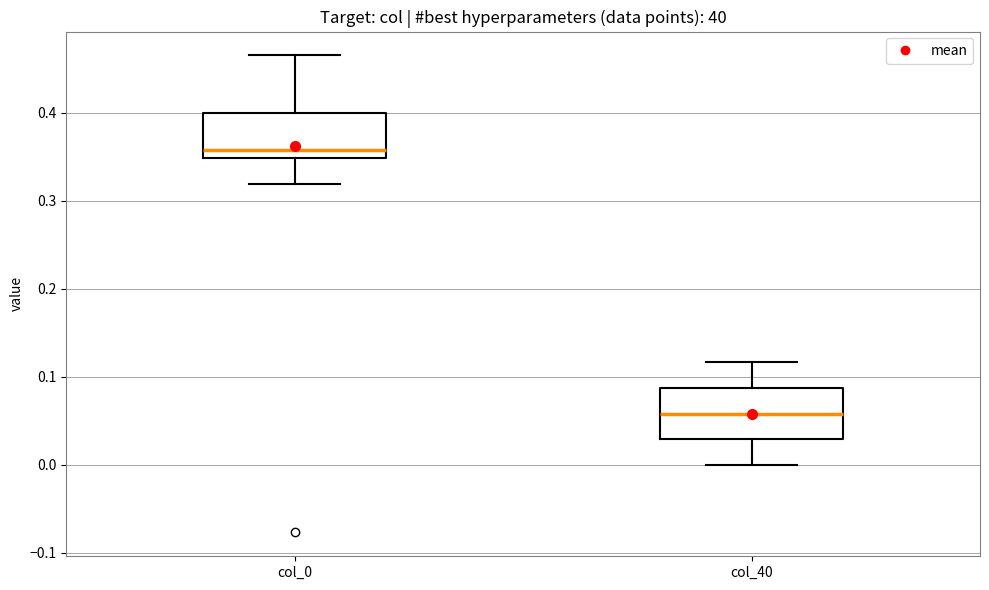

Reading left to right, transcribe this box plot: for each box, give where its median line is, the range the box spans, and where its two whiskers end, as read against the y-axis. The values are not printed on the chart, so give them approximately, as read against the axis.

col_0: median 0.36, box 0.35 to 0.40, whiskers 0.32 to 0.47
col_40: median 0.06, box 0.03 to 0.09, whiskers 0.00 to 0.12